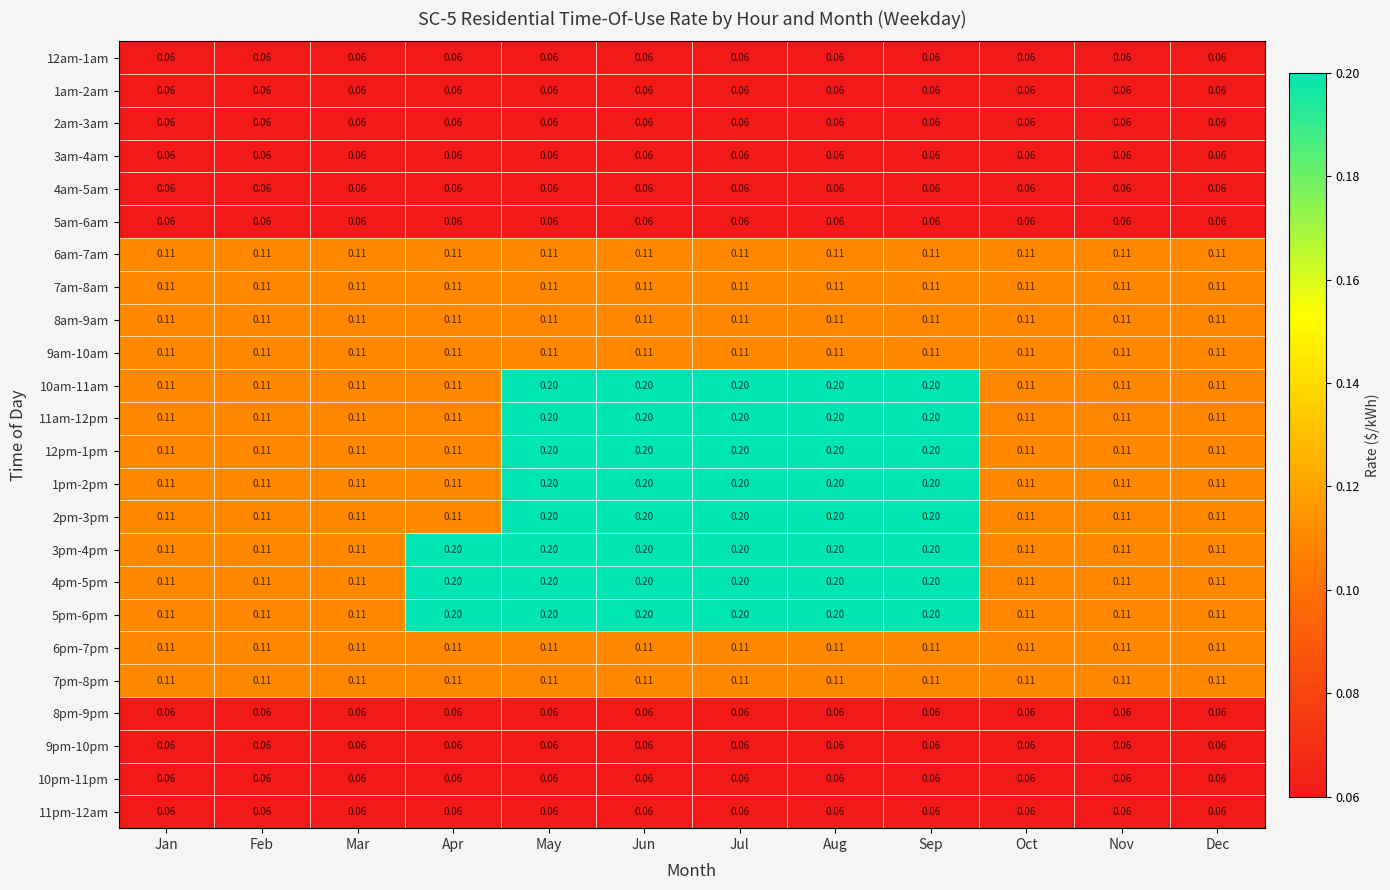

Is the value of 7am-8am at Feb greater than the value of 9pm-10pm at Jun?

Yes